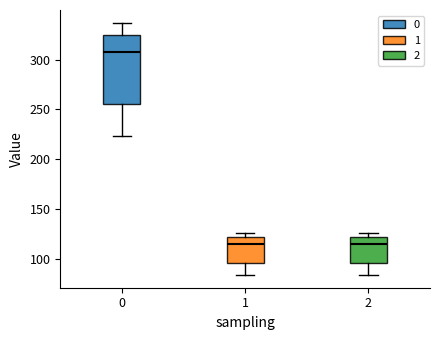

Comparing the boxes themselves (not the whiskers), which one is the tallest?

0